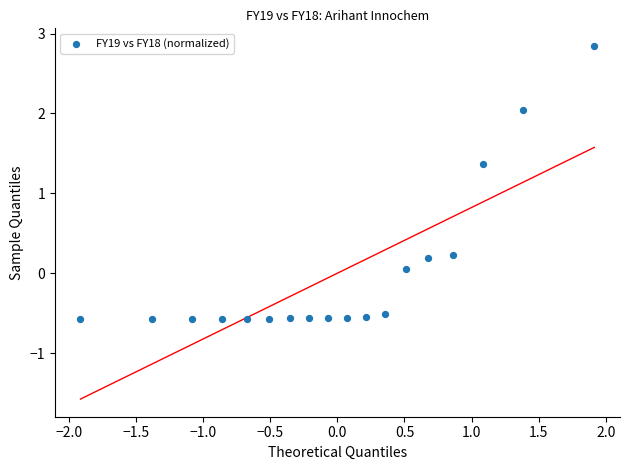

What Y value in the scatter plot is closest to 1?

1.4